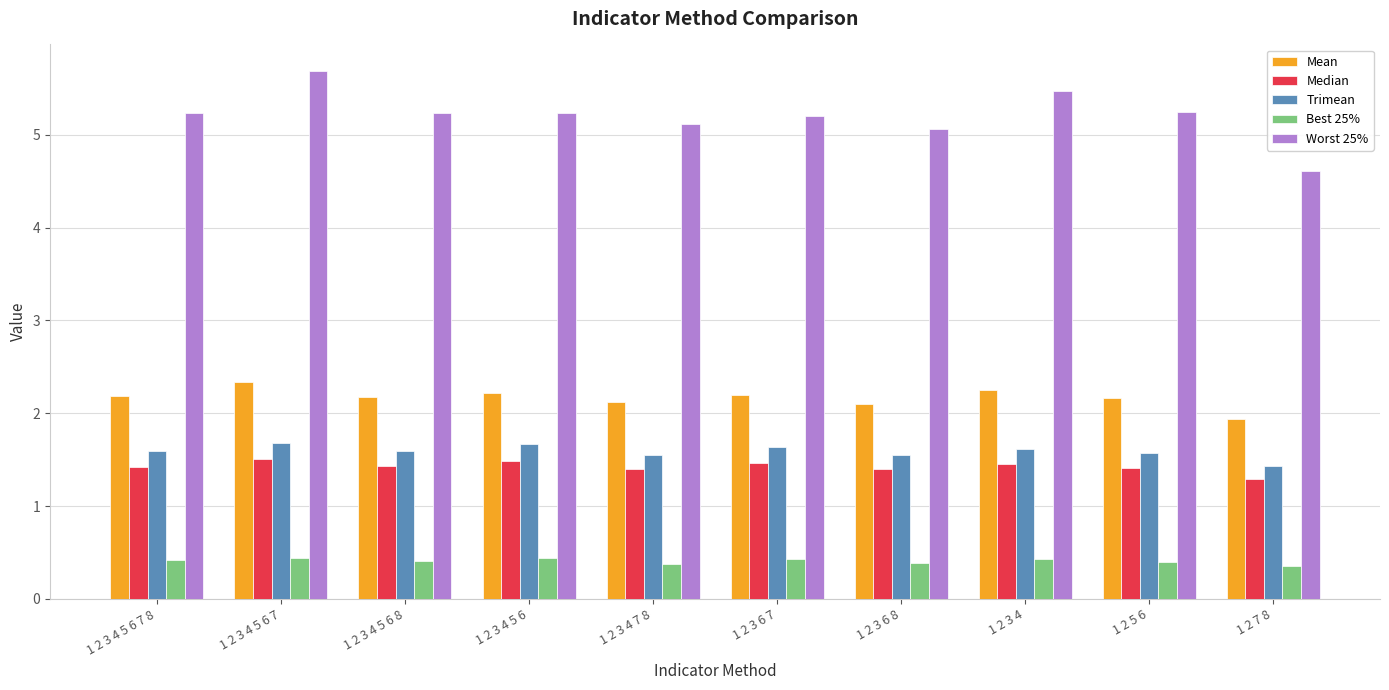

Is it true that Mean equals 3.3 at 1 2 5 6?

False